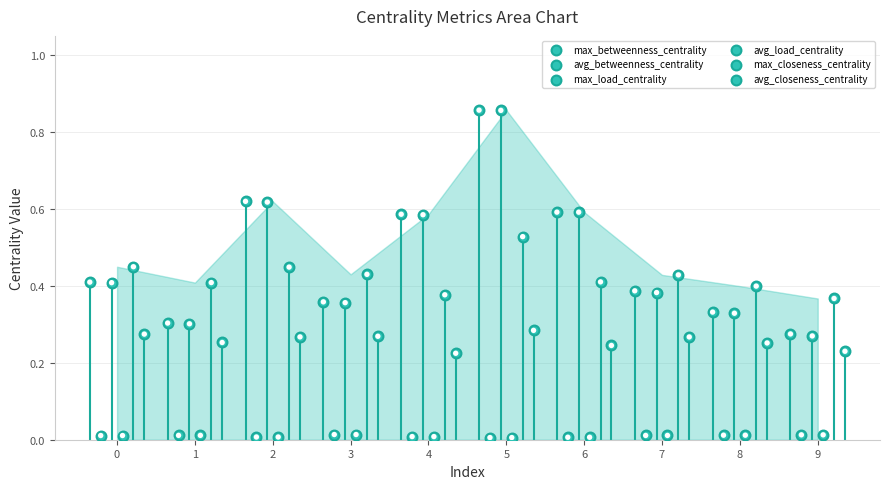

What is the total value across all series at 1?

1.3